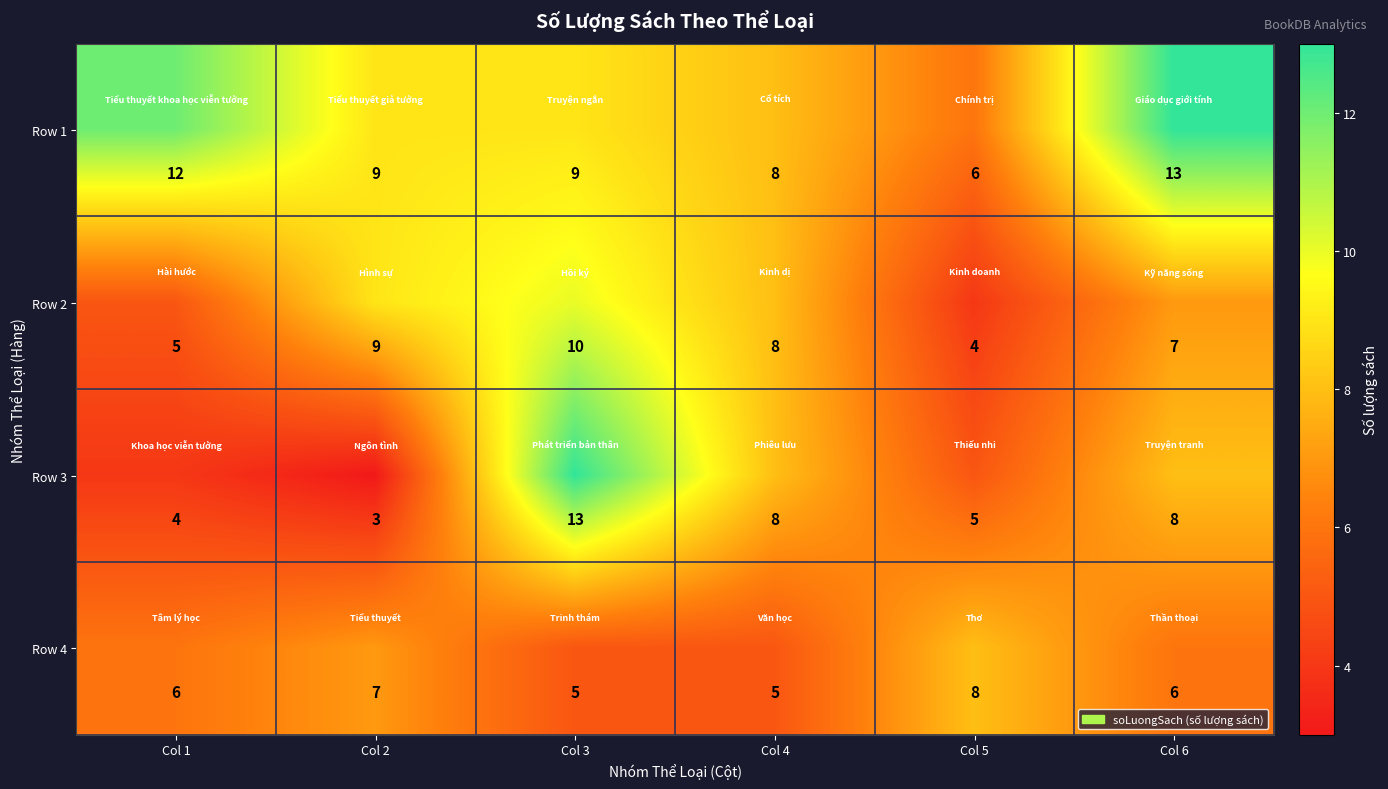

What is the sum of the Row 4 values at Col 6 and Col 5?

14